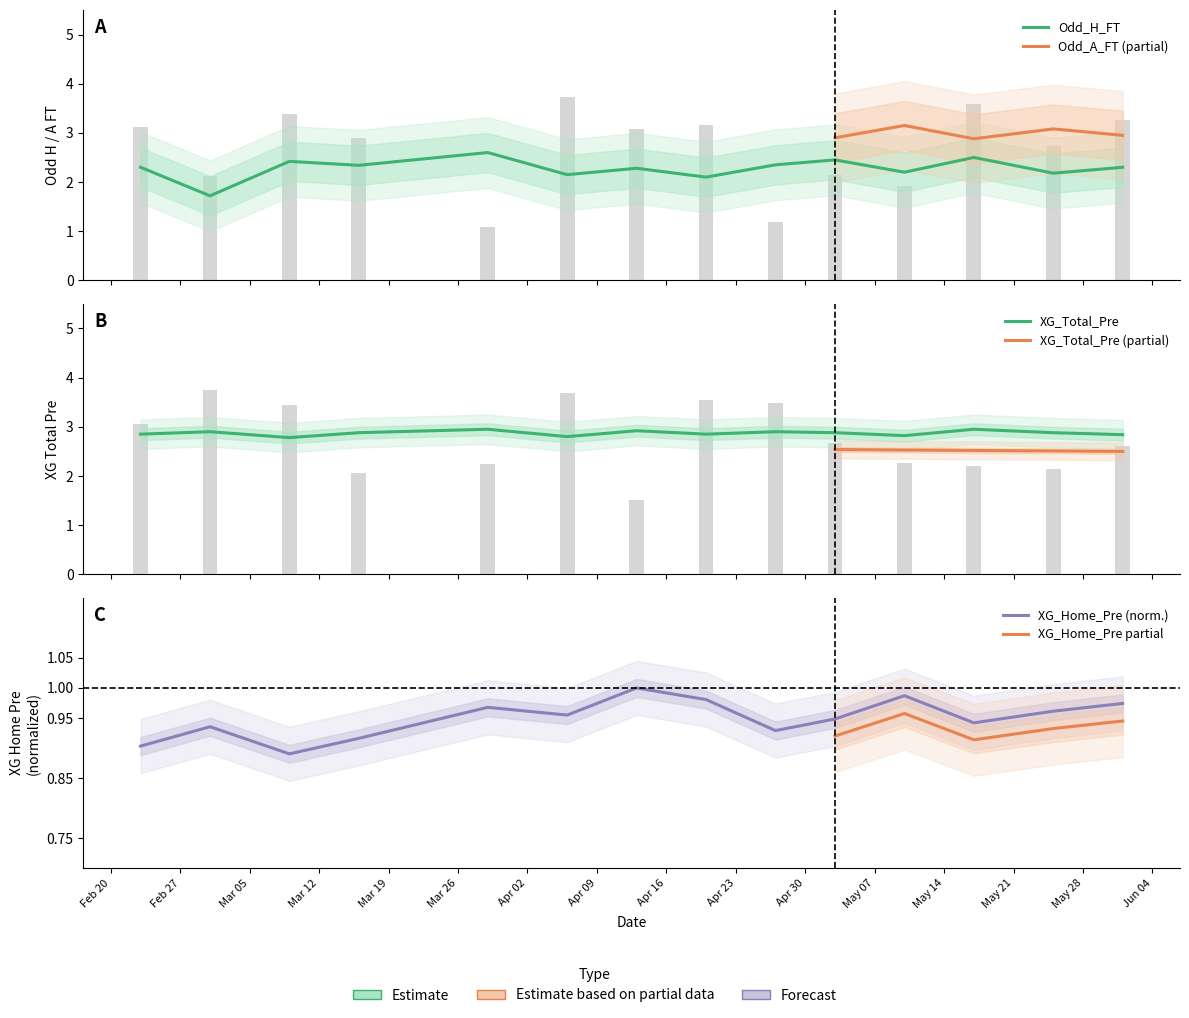

Reading right to left, what are all the values shown in this chart?

Odd_H_FT: 2.3	2.2	2.5	2.2	2.5	2.4	2.1	2.3	2.1	2.6	2.3	2.4	1.7	2.3
XG_Home_Pre: 1.0	1.0	0.9	1.0	0.9	0.9	1.0	1.0	1.0	1.0	0.9	0.9	0.9	0.9
XG_Total_Pre: 2.8	2.9	3.0	2.8	2.9	2.9	2.9	2.9	2.8	3.0	2.9	2.8	2.9	2.9